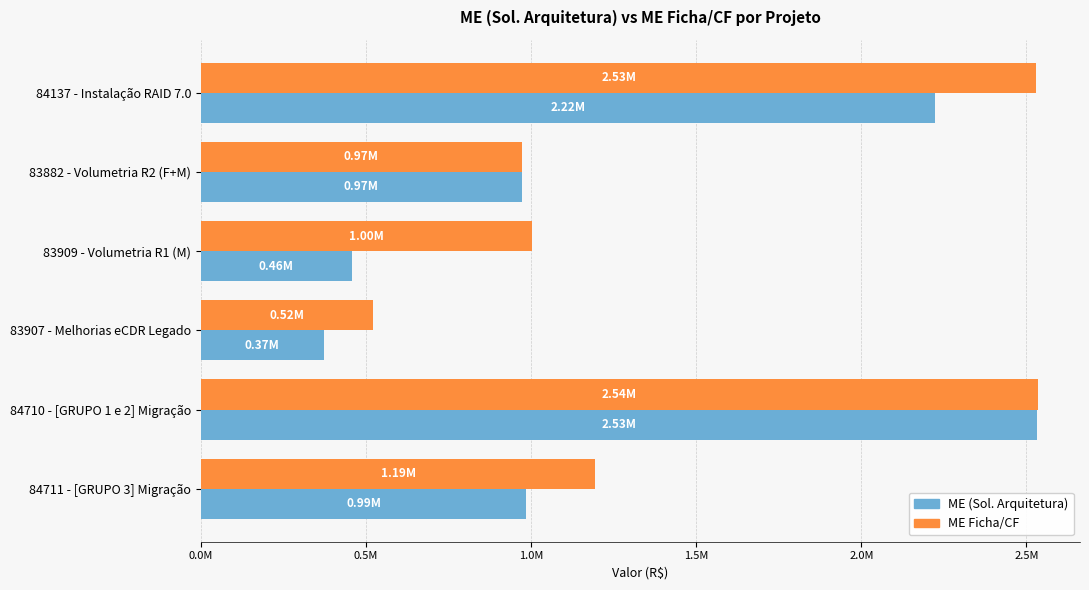

At which label does ME (Sol. Arquitetura) reach its peak?

84710 - [GRUPO 1 e 2] Migração